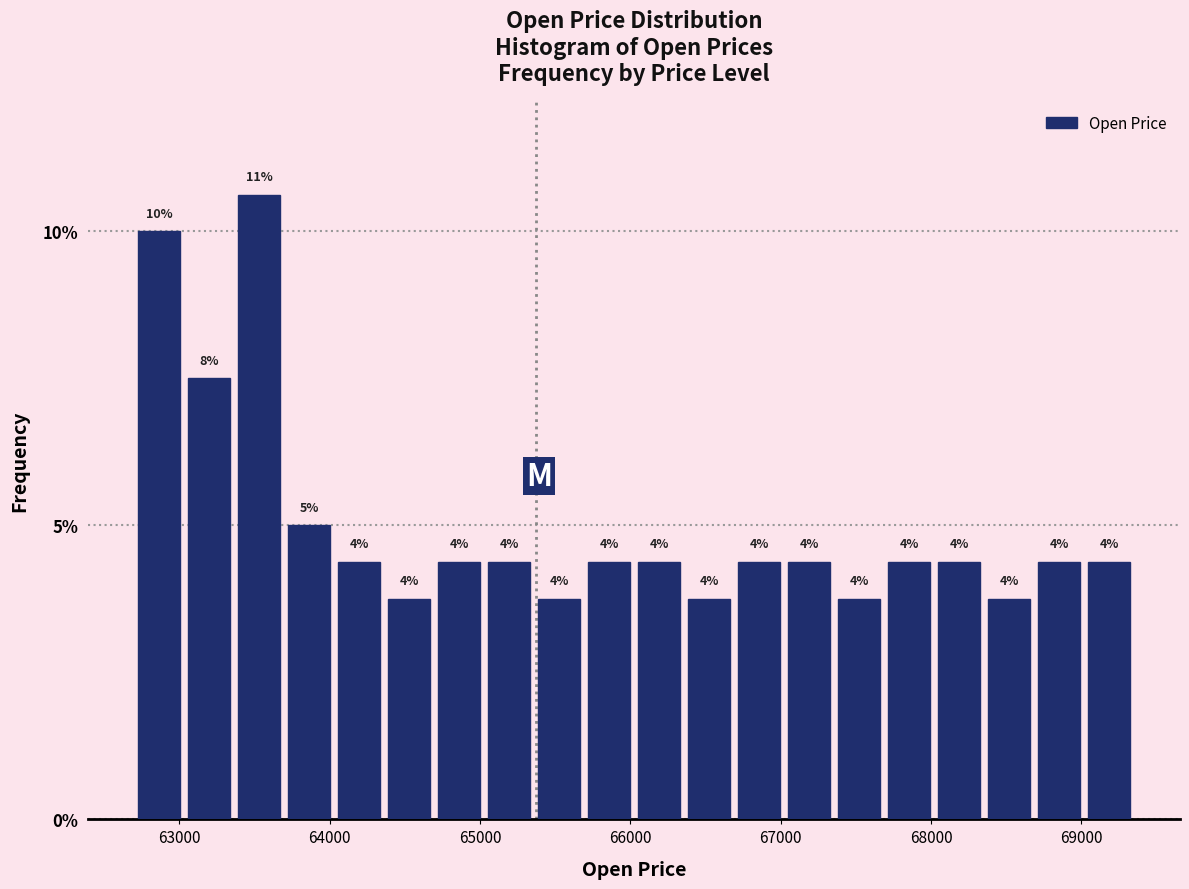

Read against the x-axis, roughly where is the centre of the tallest bar?

63500